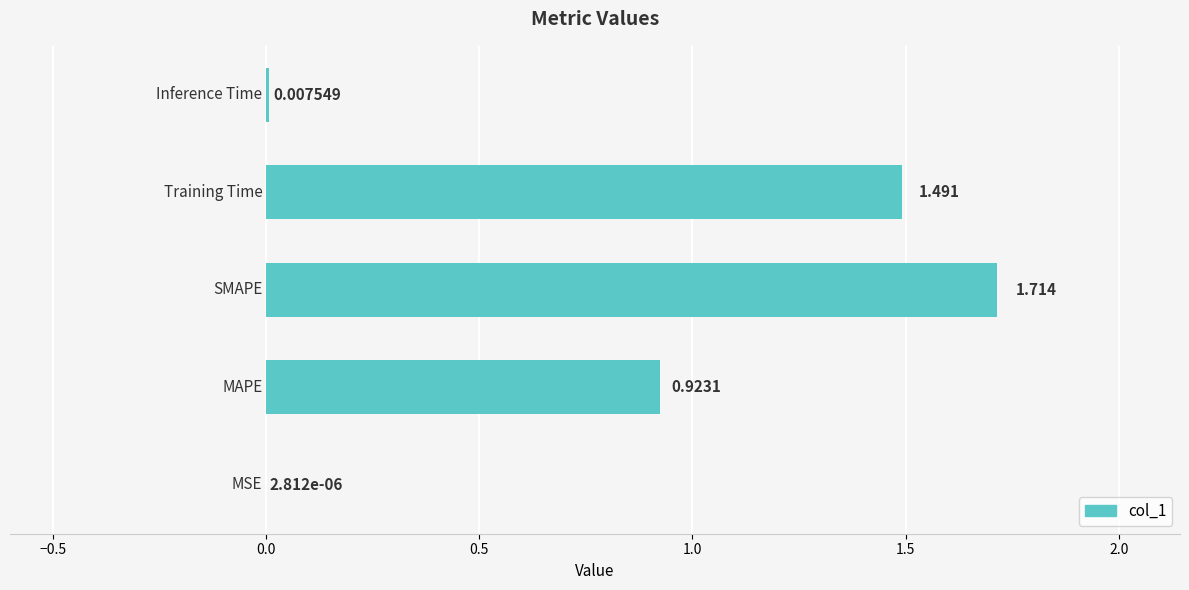

What is the greatest value displayed?

1.7